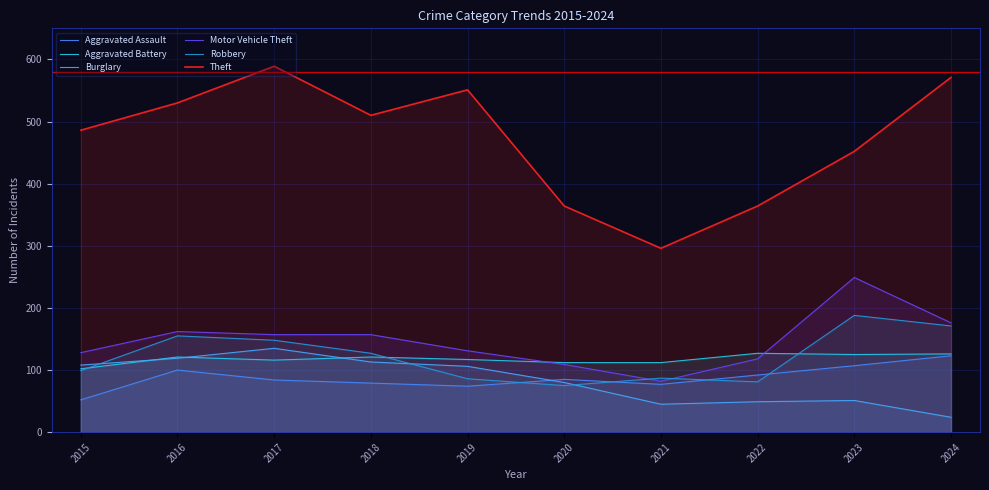

At which category is the sum across all series the highest?

2017